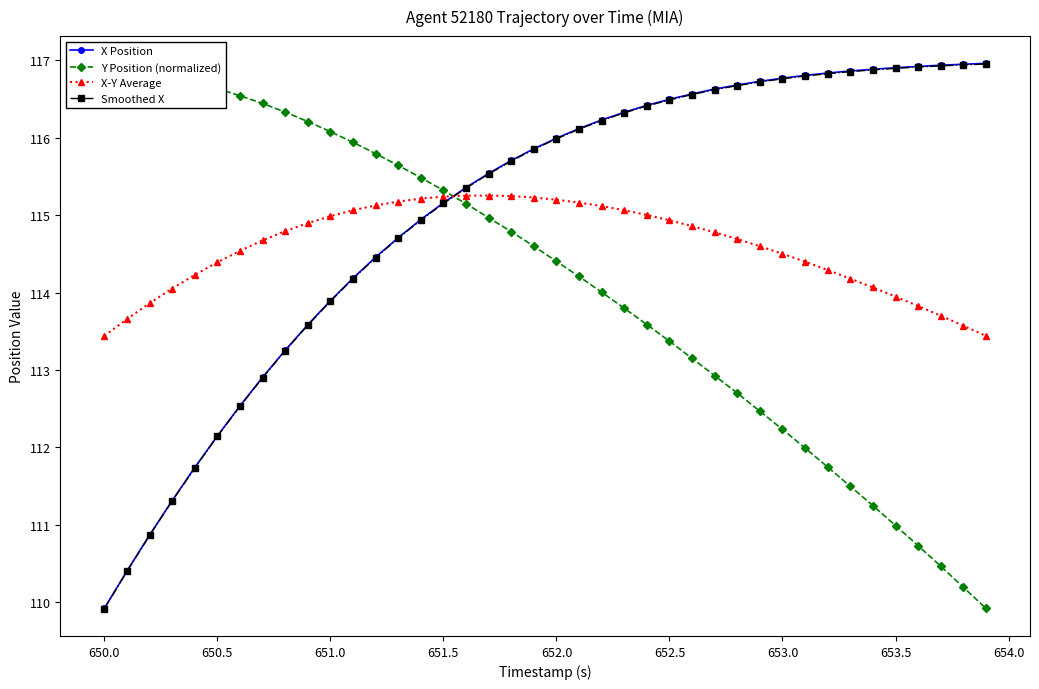

What is the highest value of the X-Y Average series?

115.3